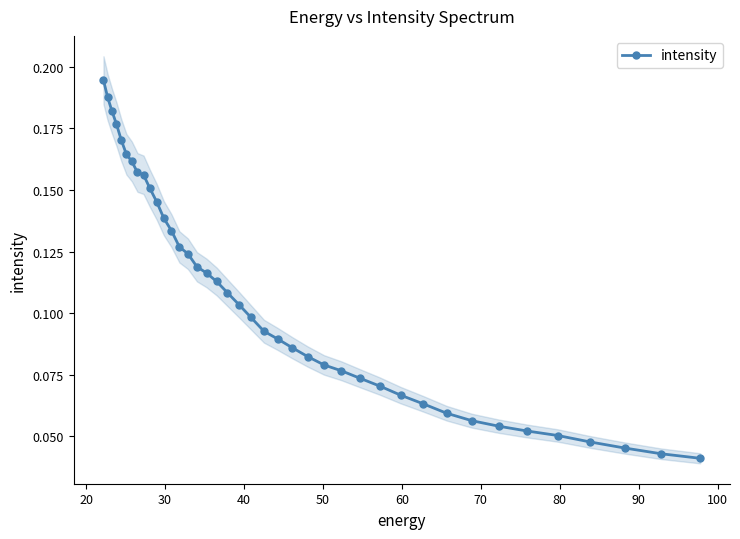

Does the chart have visible grid lines?

No